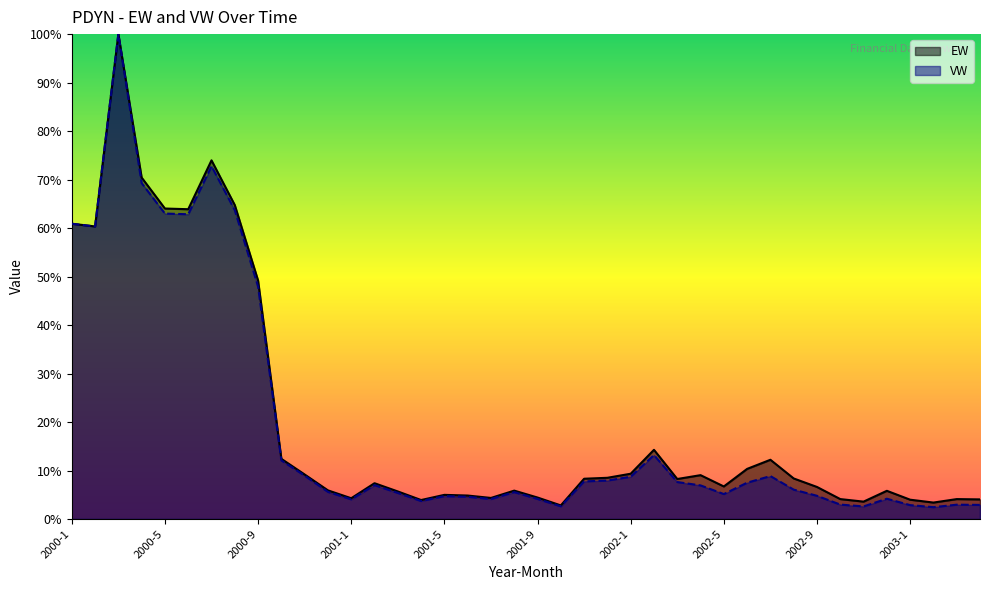

Reading left to right, list all the values displayed in this chart.

EW: 60.9	60.3	100.0	70.4	64.0	63.9	74.0	64.7	49.2	12.4	9.2	5.9	4.3	7.4	5.7	3.9	5.0	4.8	4.3	5.9	4.4	2.8	8.3	8.5	9.3	14.3	8.2	9.0	6.7	10.3	12.2	8.4	6.6	4.1	3.6	5.8	4.0	3.4	4.1	4.0
VW: 60.9	60.3	100.0	69.3	63.0	62.8	72.8	63.7	47.9	12.1	8.9	5.6	4.1	7.0	5.4	3.7	4.7	4.6	4.1	5.5	4.1	2.6	7.8	7.9	8.7	13.2	7.6	6.9	5.1	7.5	8.8	6.1	4.8	3.0	2.6	4.2	2.9	2.4	2.9	2.9